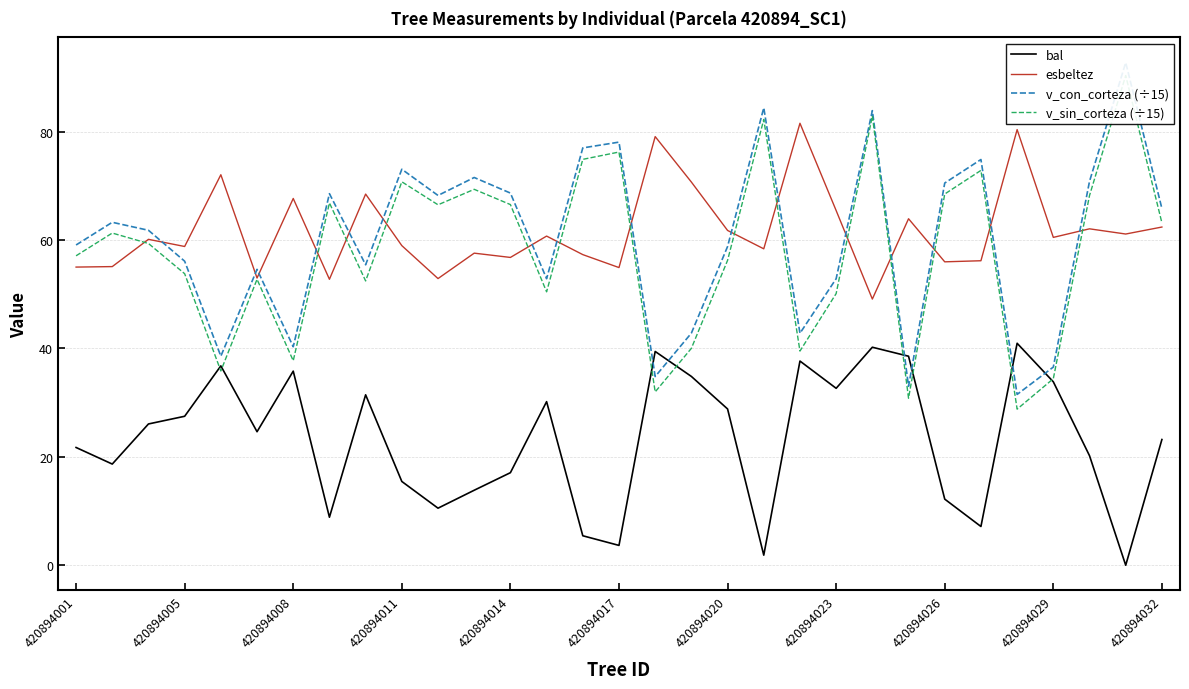

True or false: bal and esbeltez cross at least once.

False